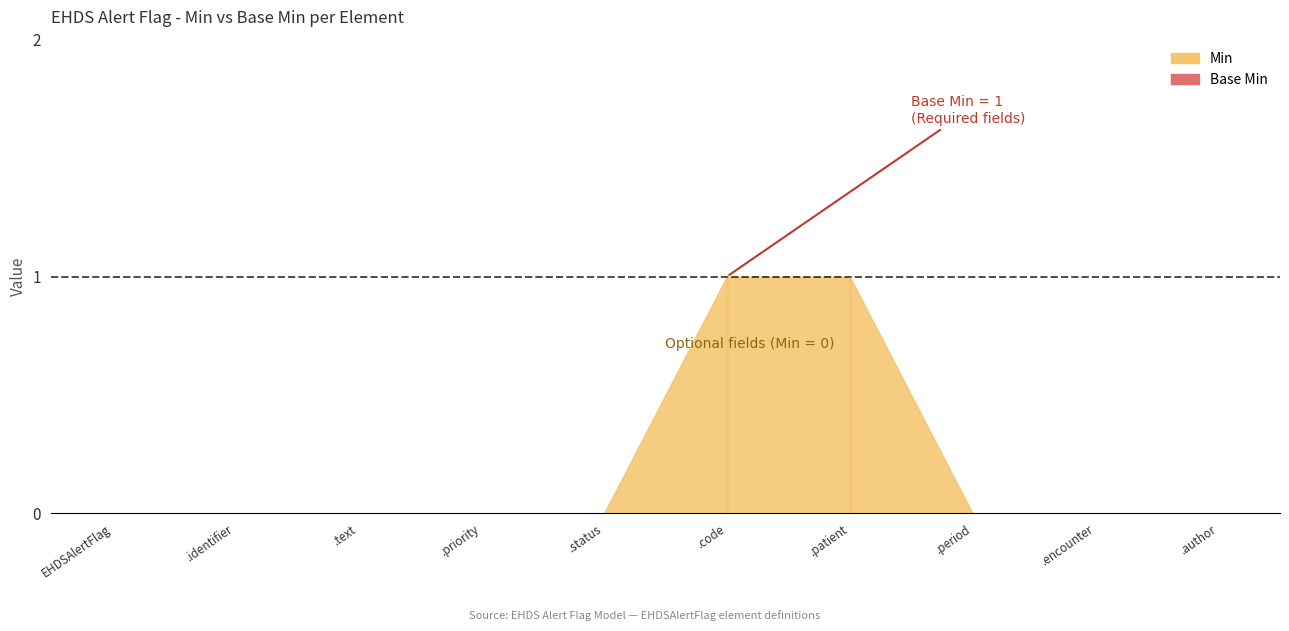

What is the difference between the maximum and minimum values in the Min series?

1